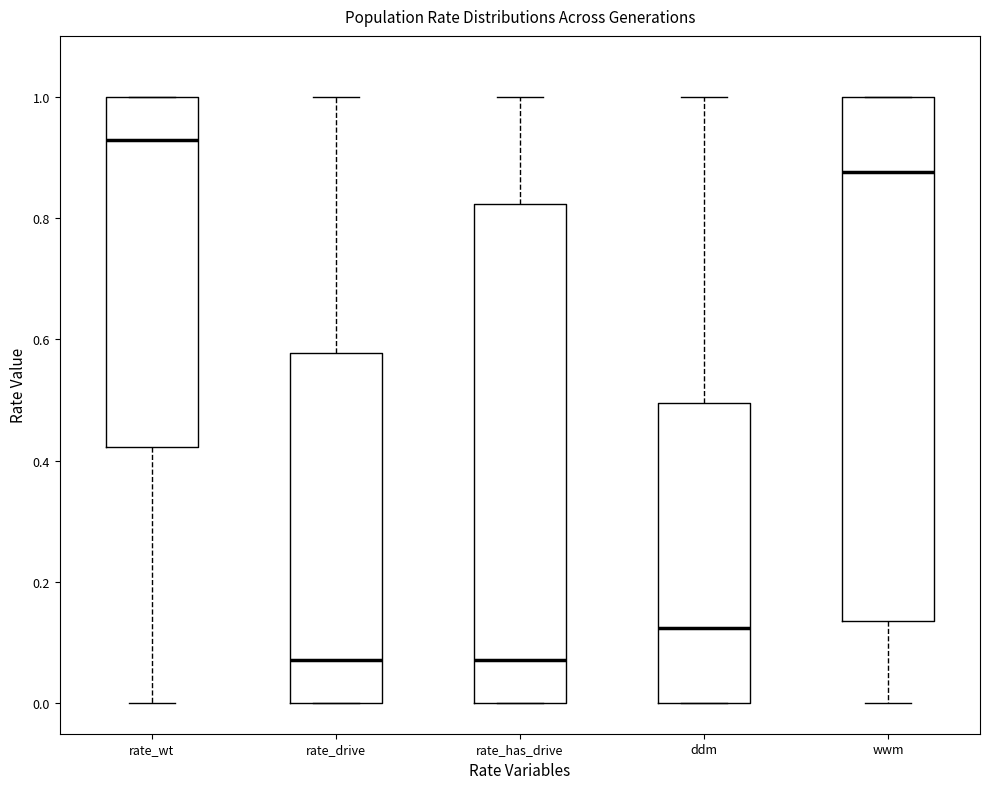

Comparing the boxes themselves (not the whiskers), which one is the tallest?

wwm